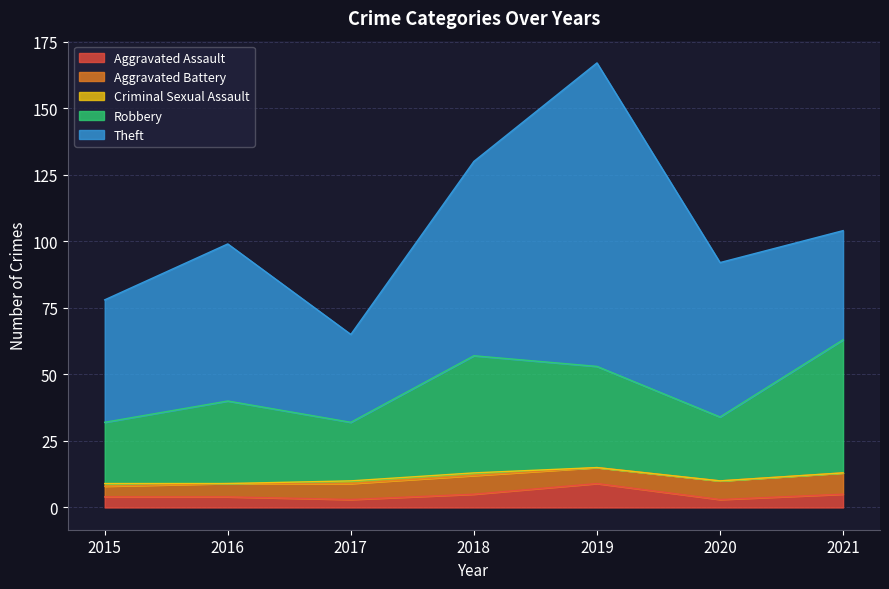

What is the lowest value of the Aggravated Assault series?

3